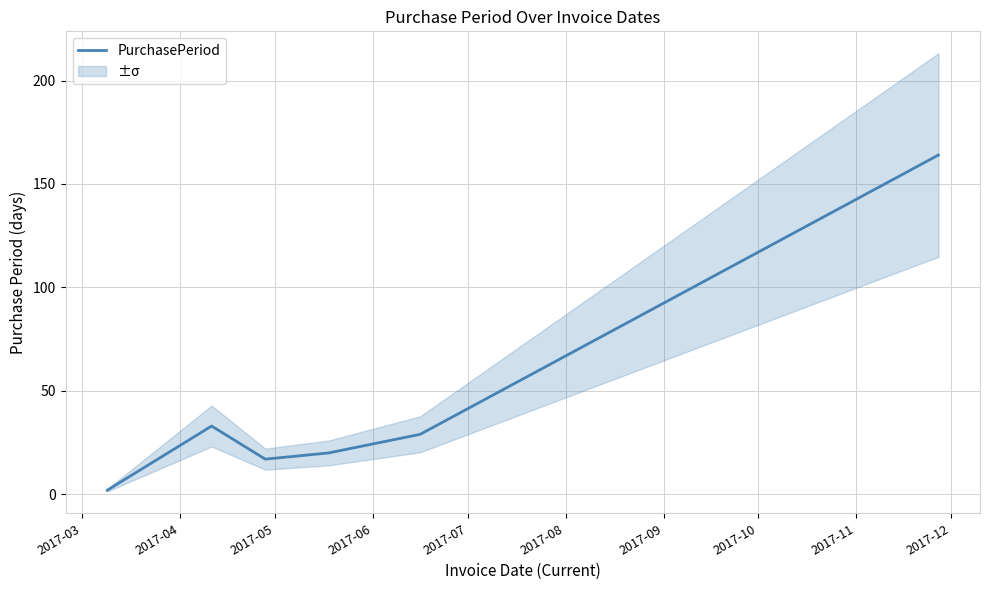

How many interior local peaks (higher than both neighbors) does the data have?

1